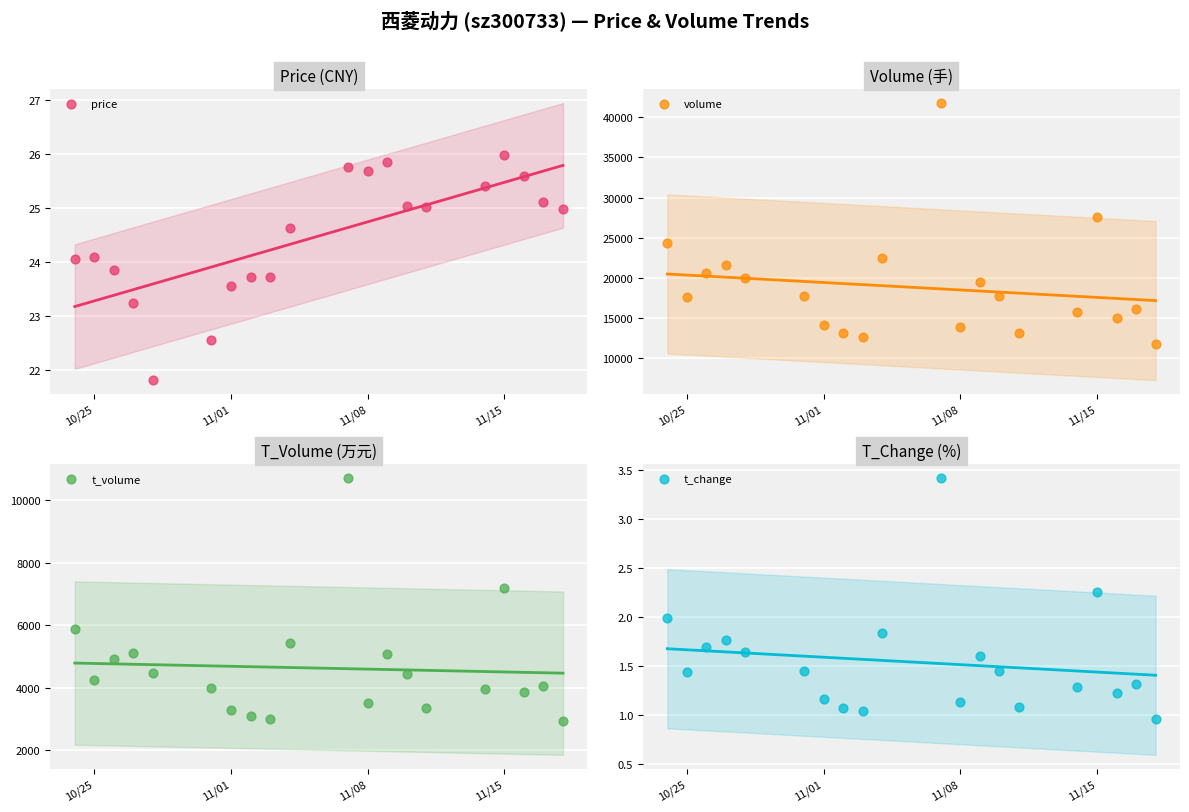

Which series contains the highest Y value?

volume